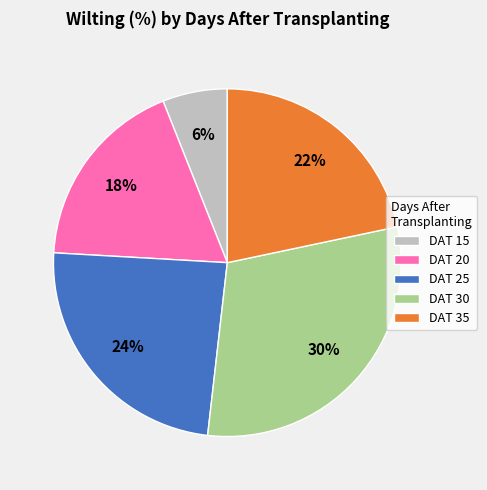

Do DAT 20 and DAT 25 together represent more than half of the pie?

No